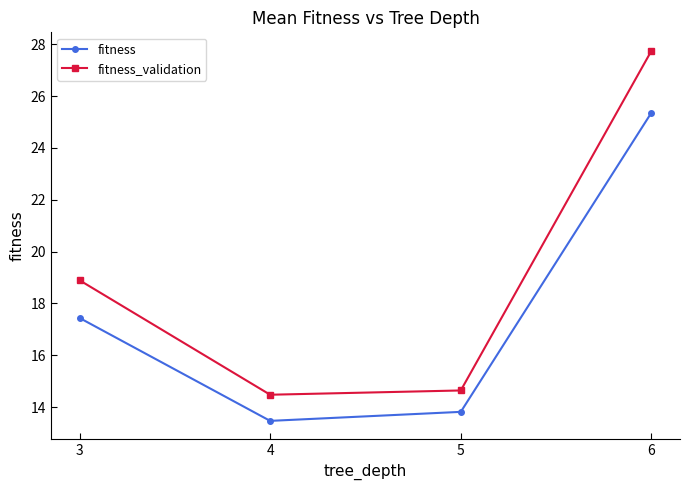

Reading left to right, what are all the values shown in this chart?

fitness: 17.4	13.5	13.8	25.4
fitness_validation: 18.9	14.5	14.6	27.7